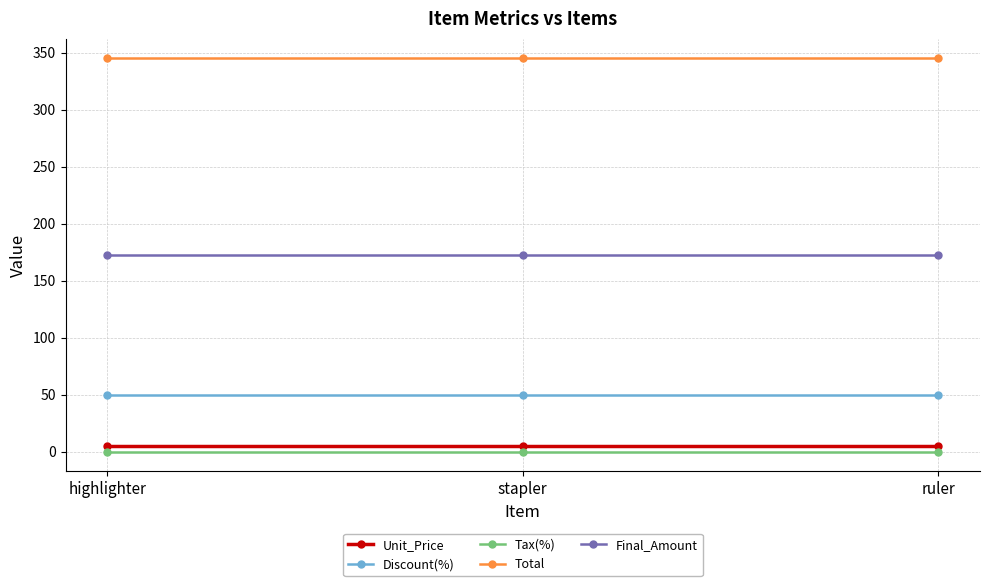

What is the highest value of the Final_Amount series?

172.5